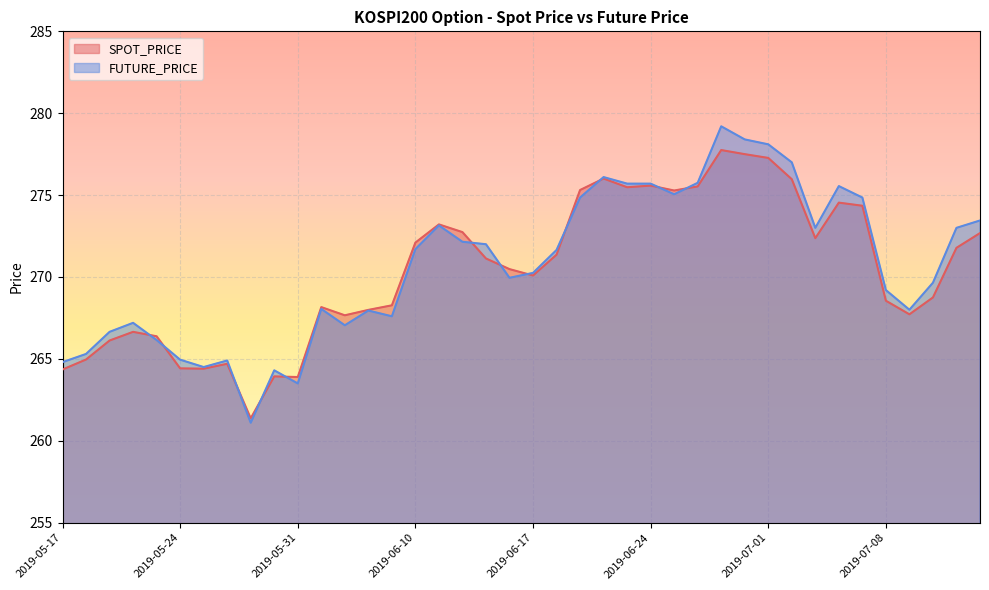

How many series are shown in this chart?

2